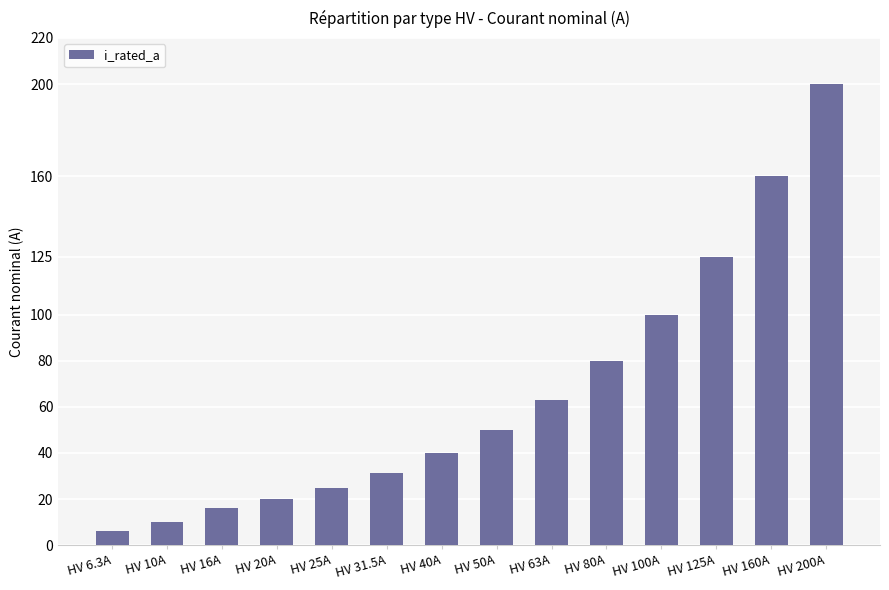

How many distinct data groups are displayed?

1